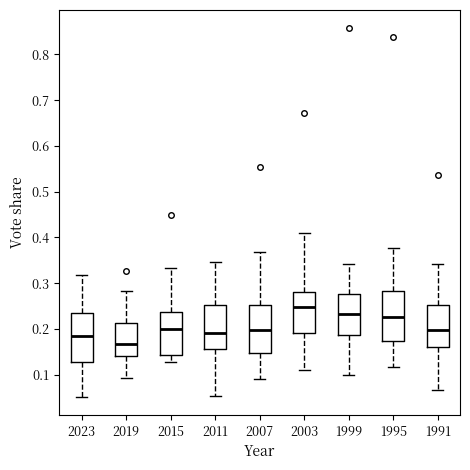

Which box has the lowest median line?

2019